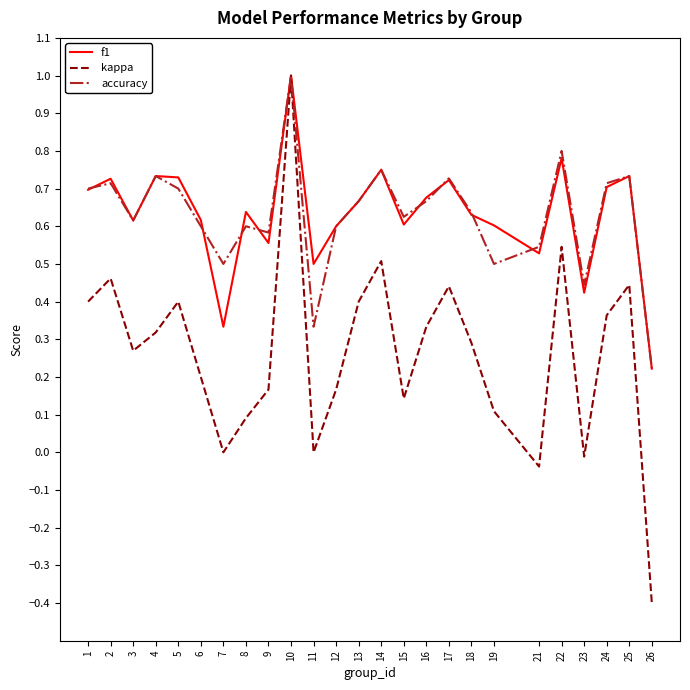

What is the maximum value shown in the chart?

1.0